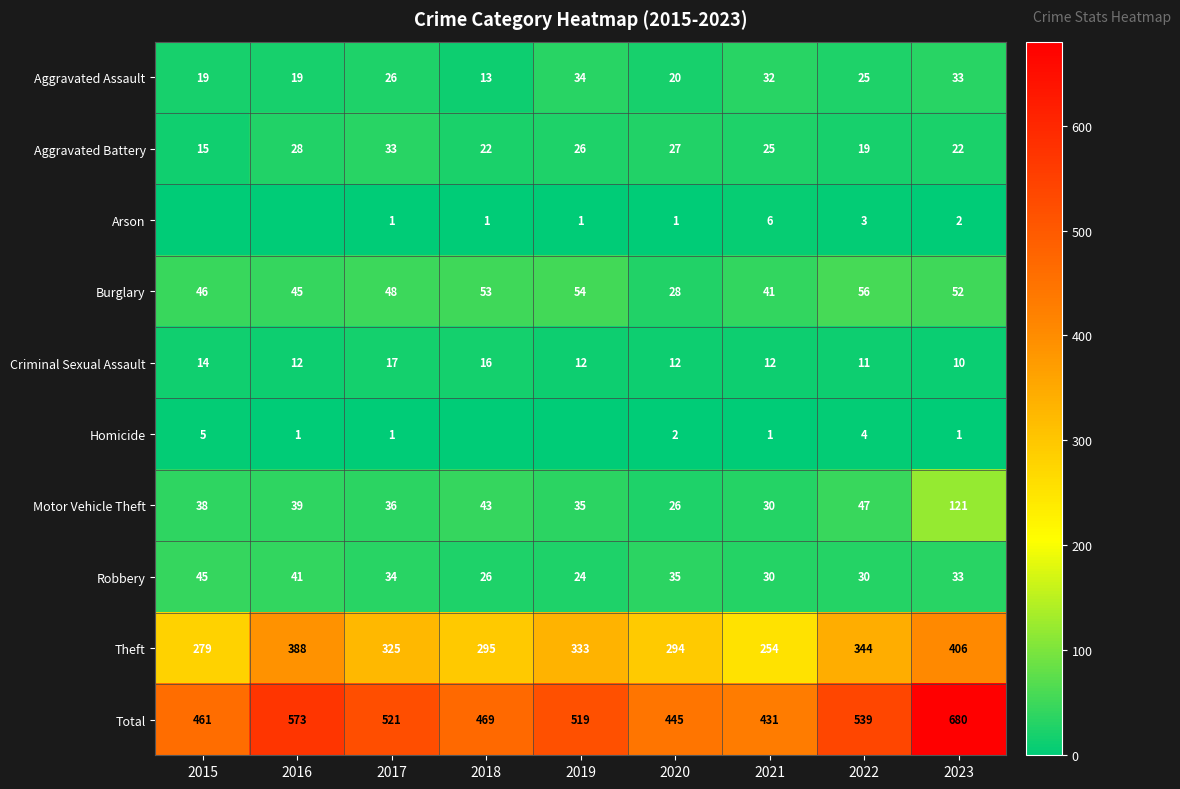

Where does the Aggravated Battery series first go above 25?

2016